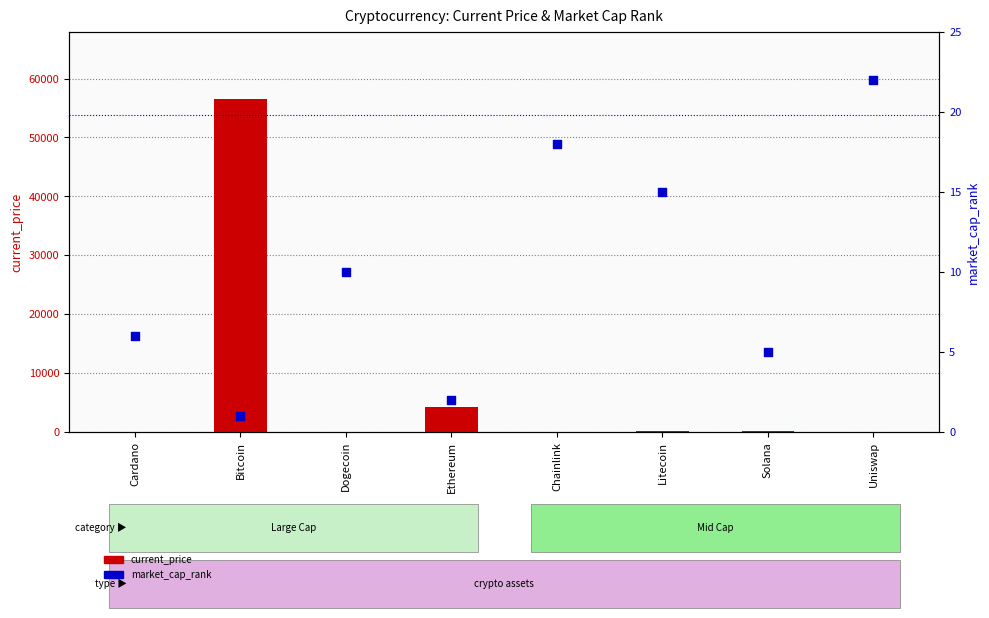

What is the total value across all series at Uniswap?

43.8